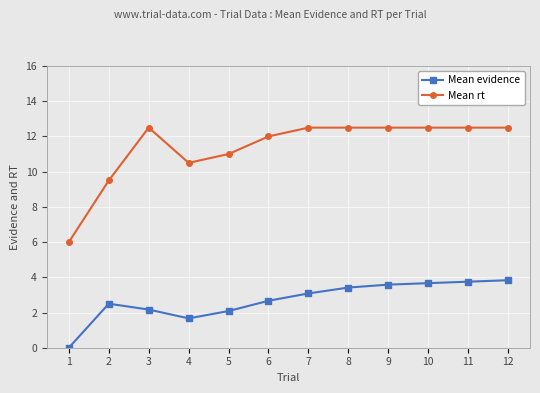

How many data points in Mean evidence are less than 3?

6